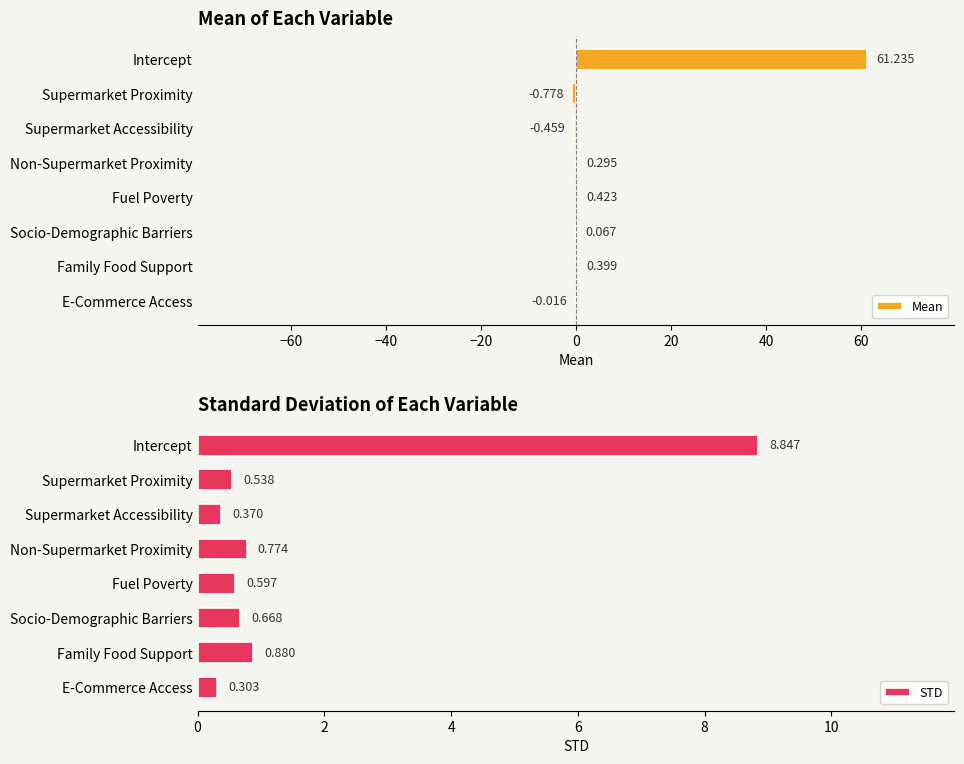

How many bars are there in total?

16